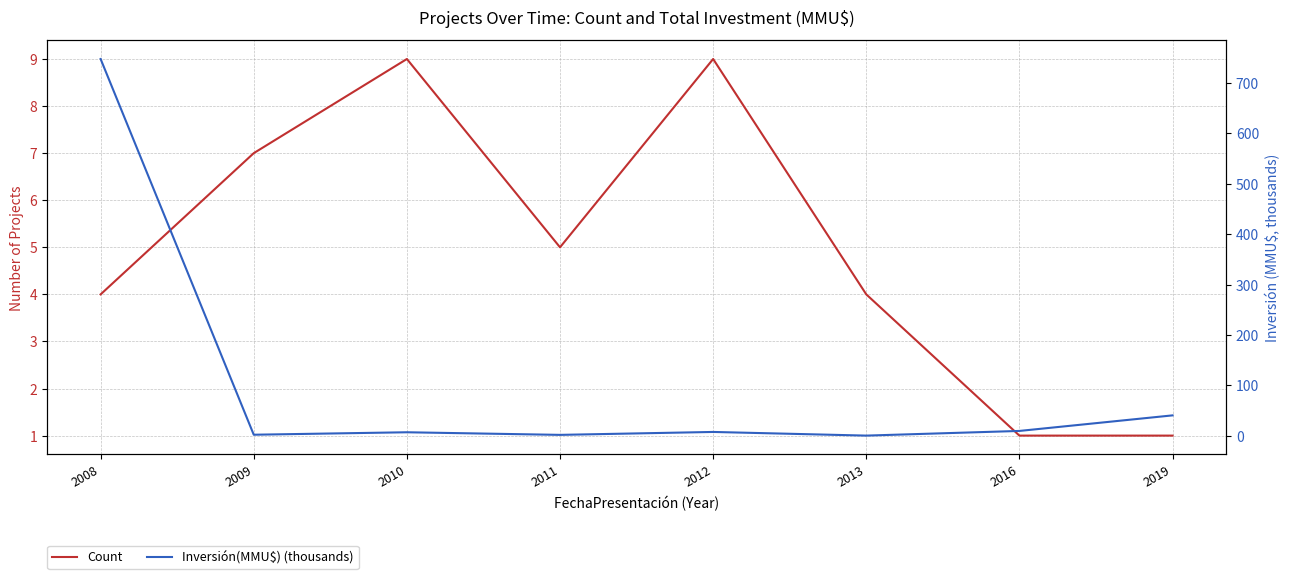

What is the difference between the Inversión(MMU$) (thousands) values at 2008 and 2013?

745.9